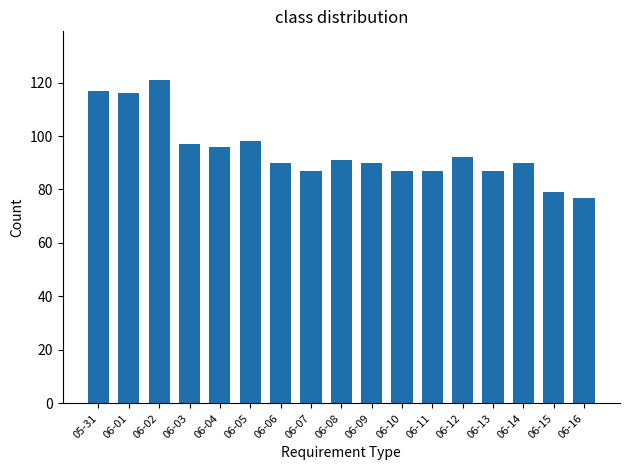

What position from the right is 06-03?

14